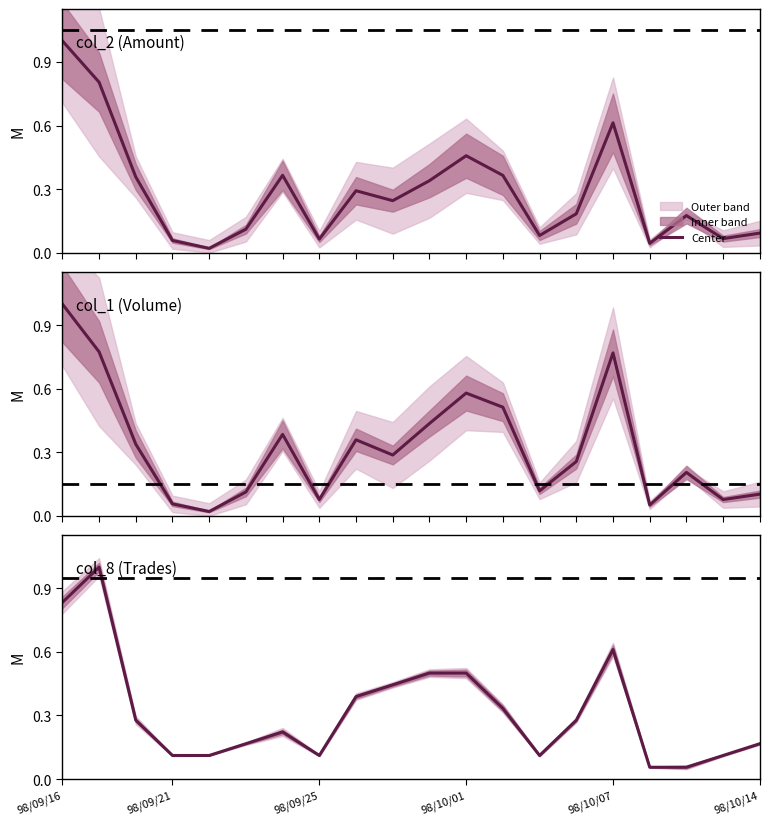

Between 98/10/07 and 8, which is larger?

8